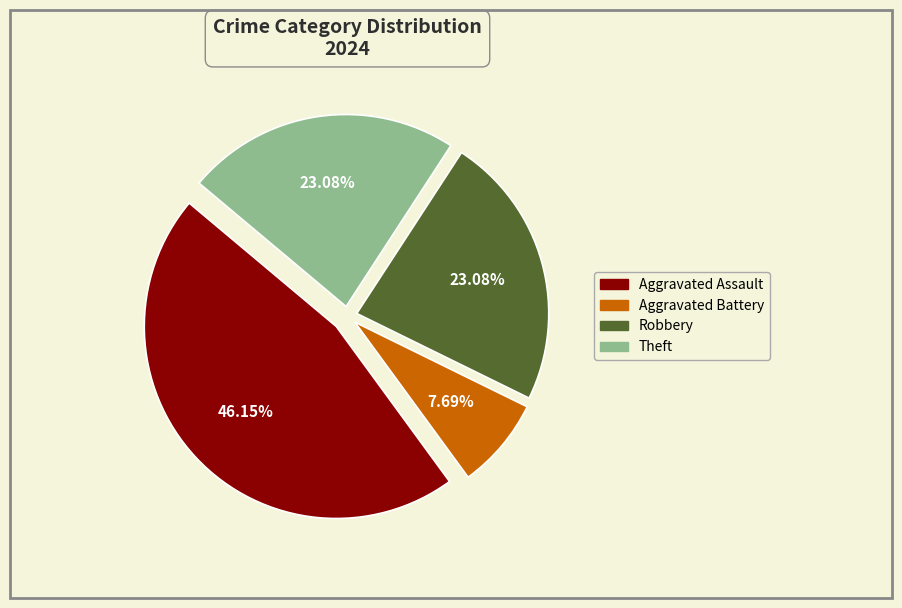

Is there any slice that represents more than half of the pie?

No